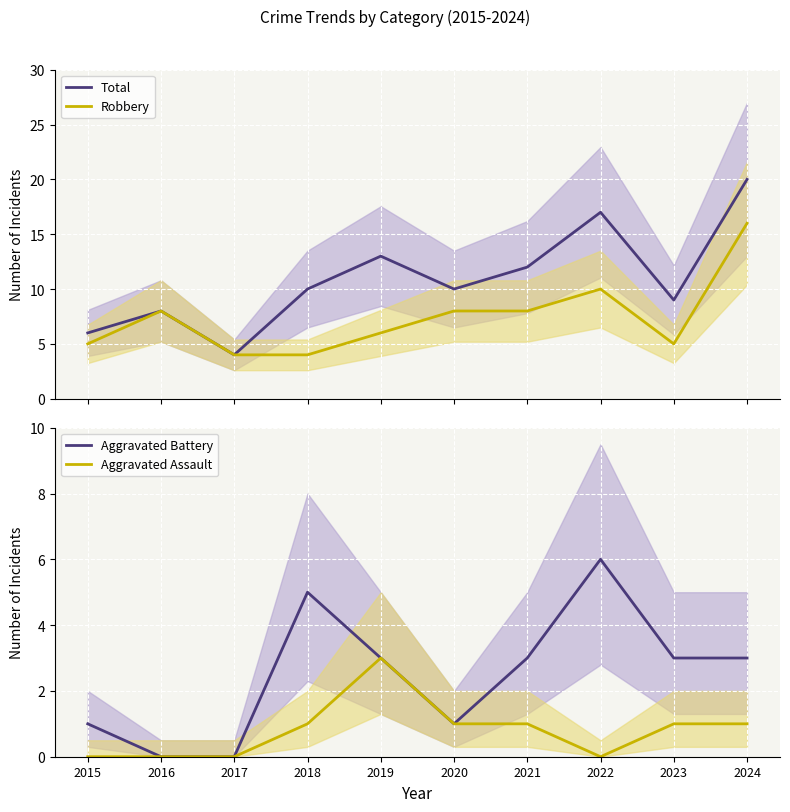

How many data points in Aggravated Assault are above 1?

1